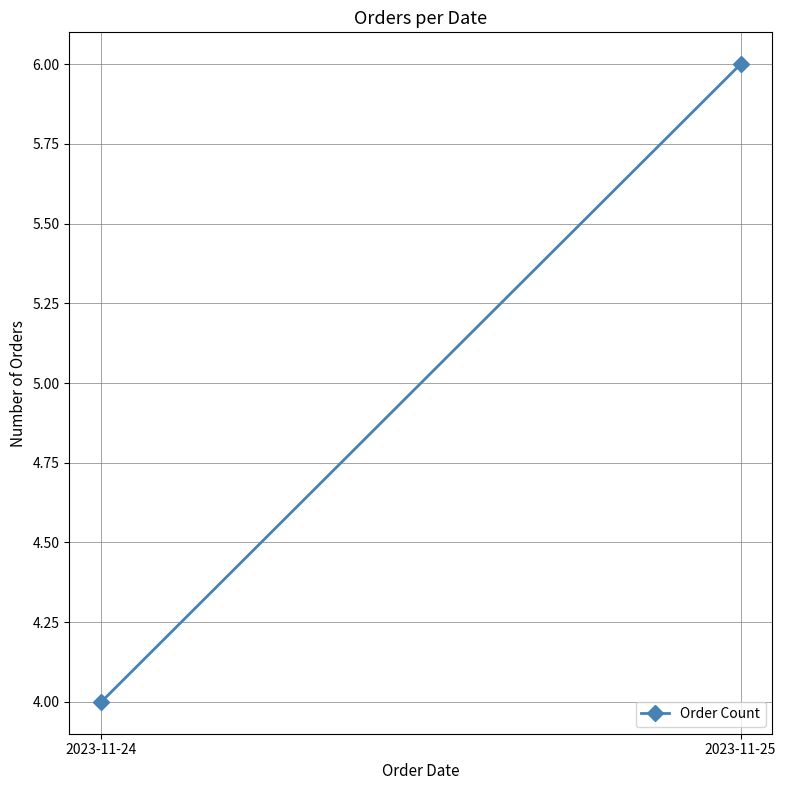

How many series are shown in this chart?

1